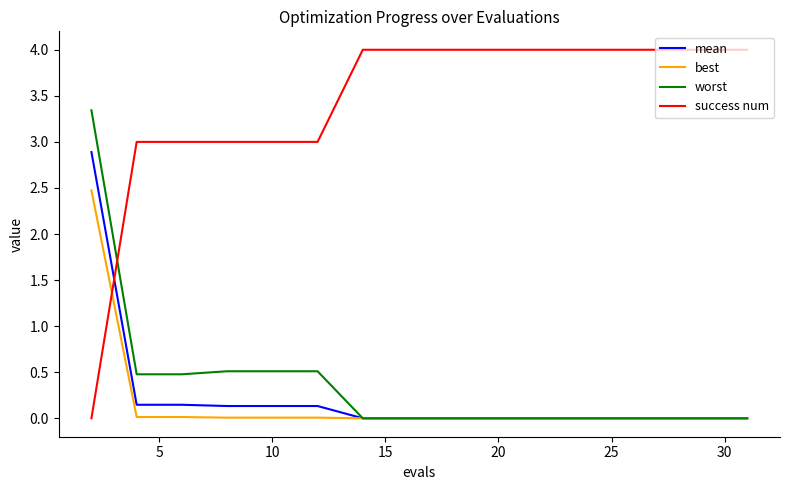

What is the average value of the worst series?

0.4